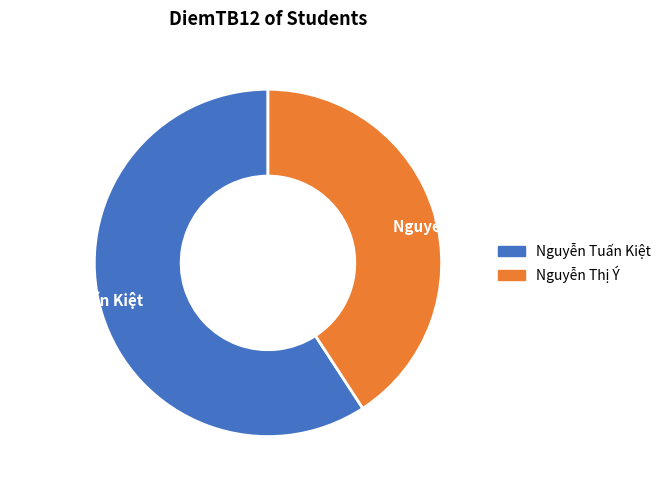

The Nguyễn Thị Ý slice represents 41% of the pie. True or false?

True